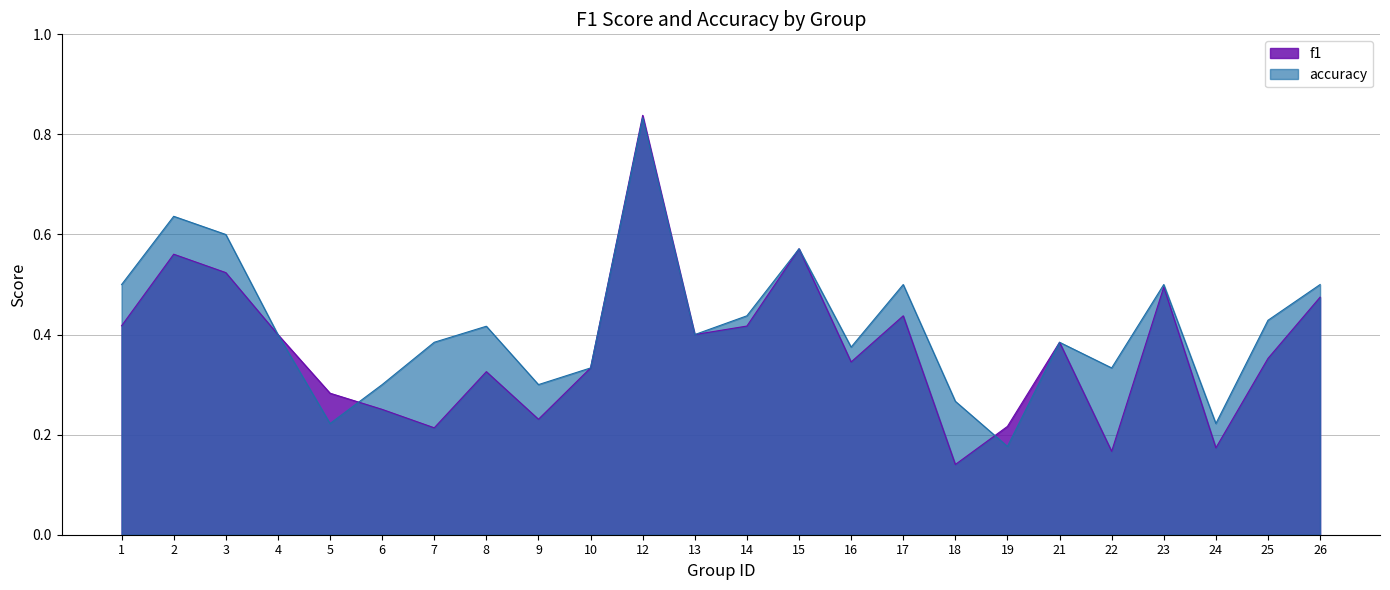

What is the sum of all accuracy values?

10.0